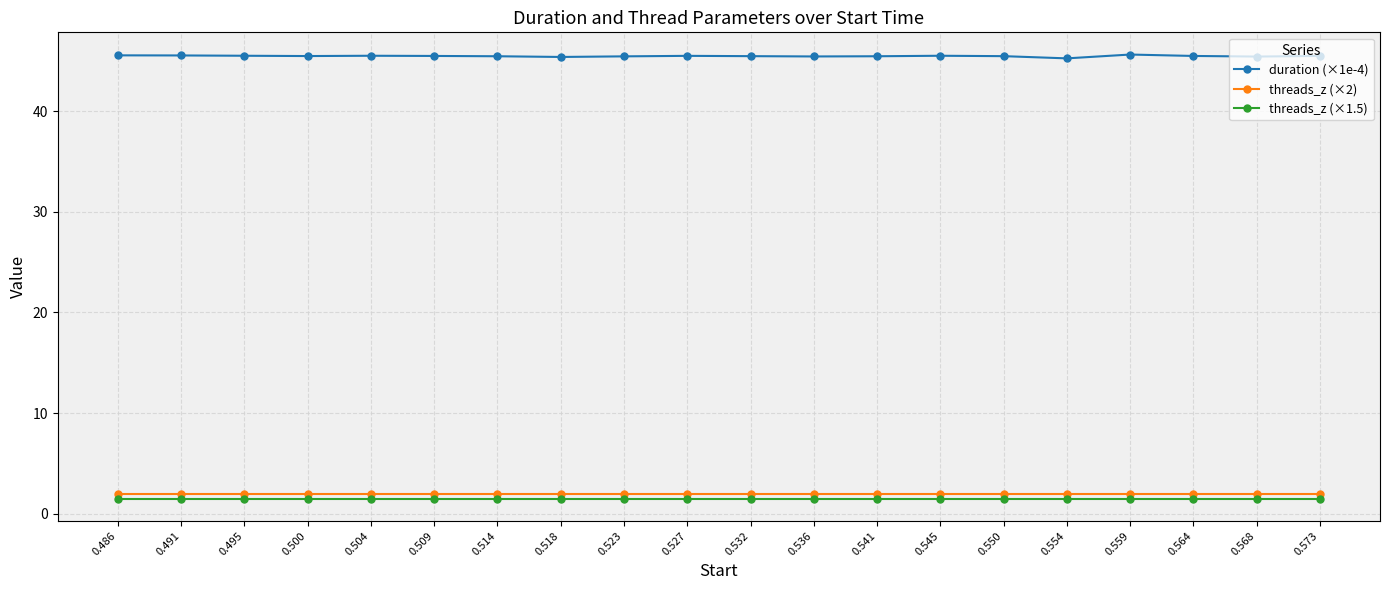

True or false: duration (×1e-4) has more than 2 points higher than both neighbors.

True